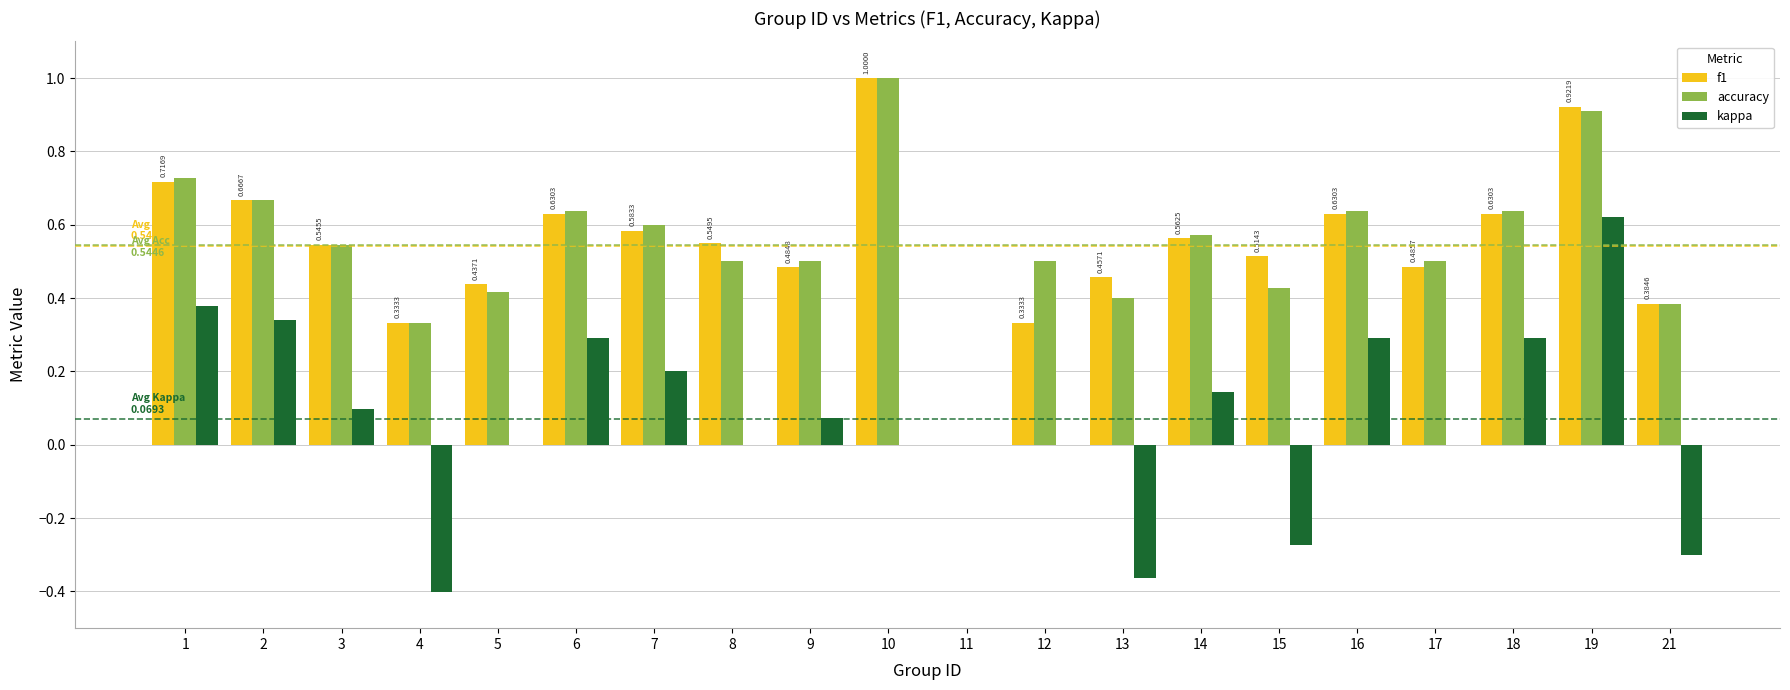

What is the sum of the accuracy values at 8 and 7?

1.1